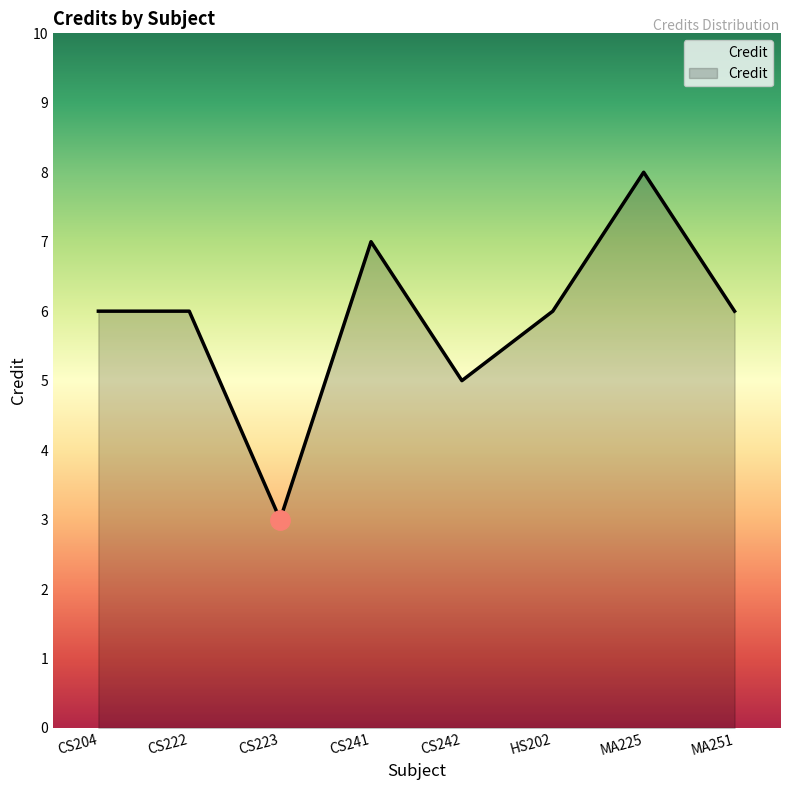

The chart shows a value of 10 at CS222. True or false?

False